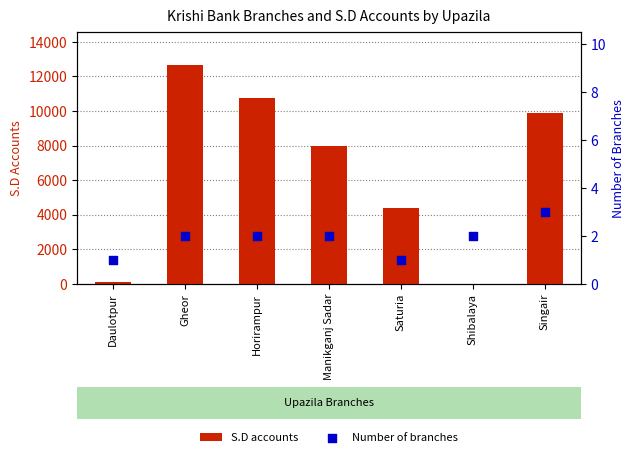

Which series has the widest spread of Y values?

S.D accounts